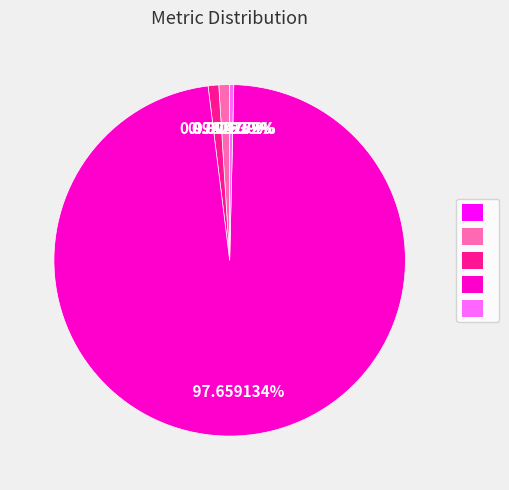

Does any single category account for the majority?

Yes